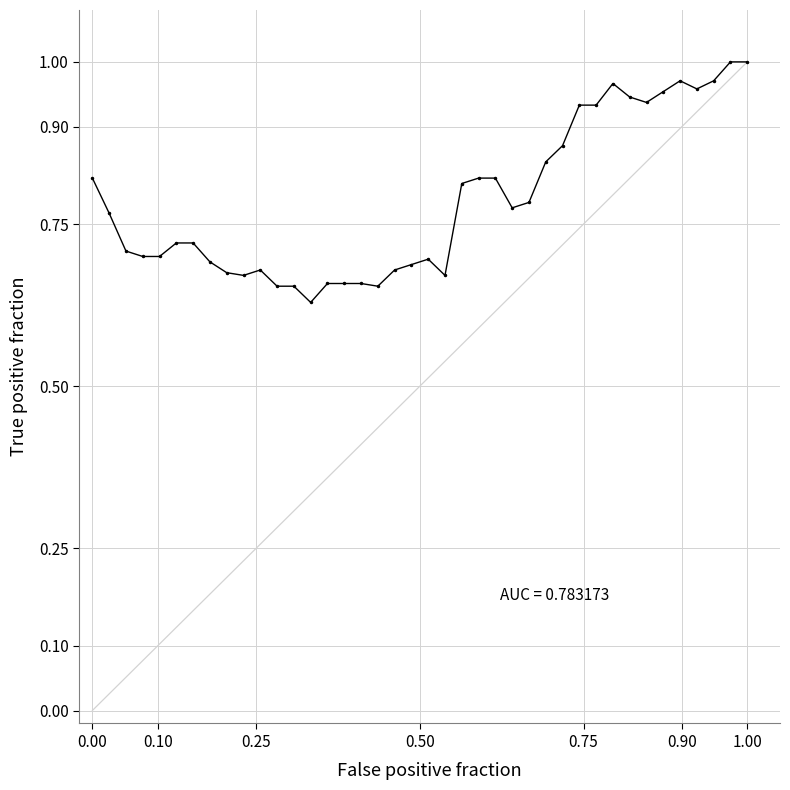

True or false: the data has more than 2 interior local peaks.

True